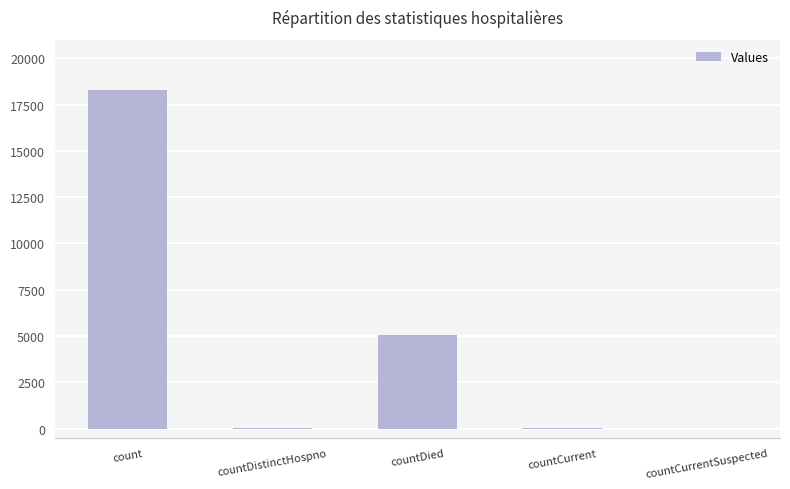

What value does the data have at count?

18259